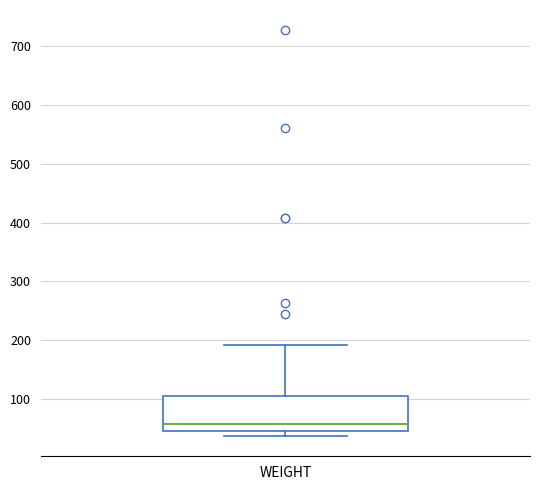

Where does the median line of the box for WEIGHT sit on the y-axis? The values are not printed on the chart, so give them approximately, as read against the axis.

60